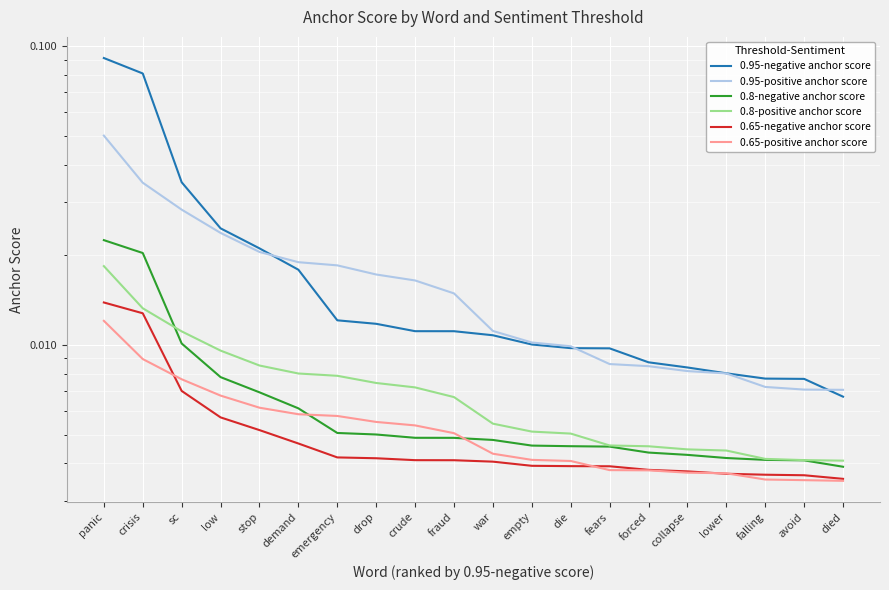

Between emergency and avoid, which series saw the biggest shift?

0.95-positive anchor score